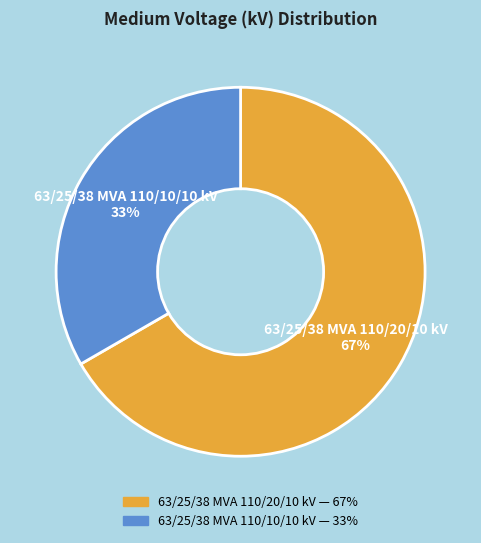

How many slices are in this pie chart?

2